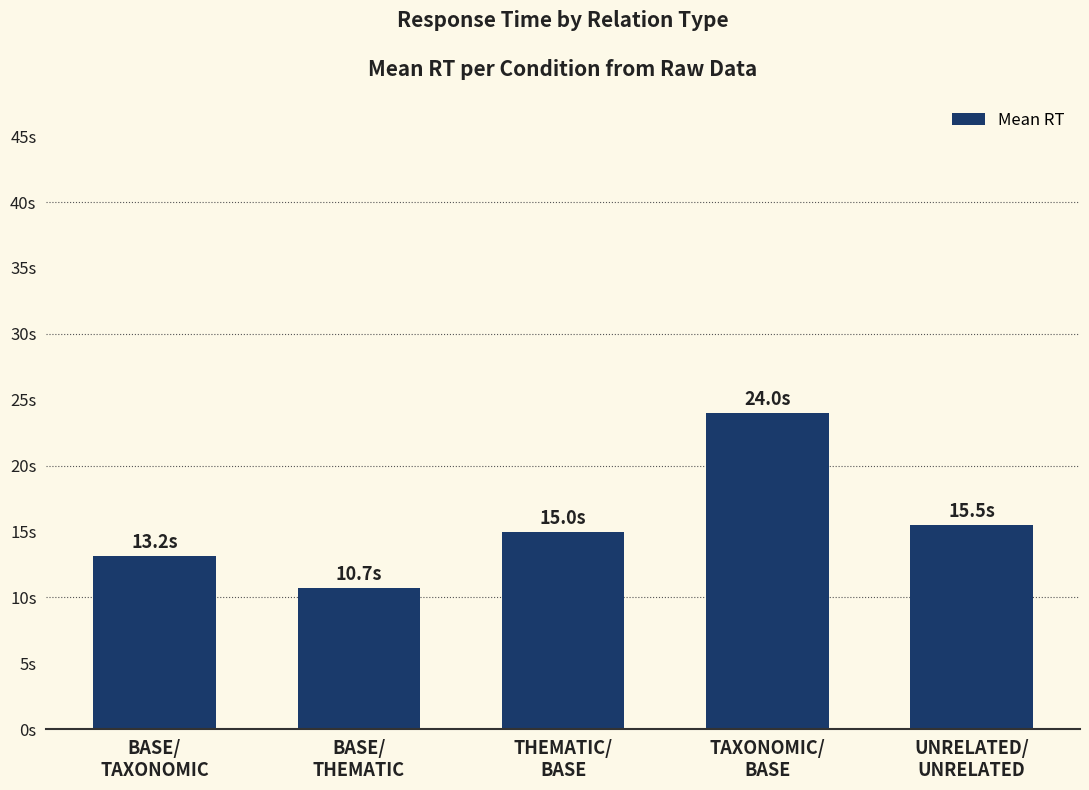

What is the greatest value displayed?

24.0